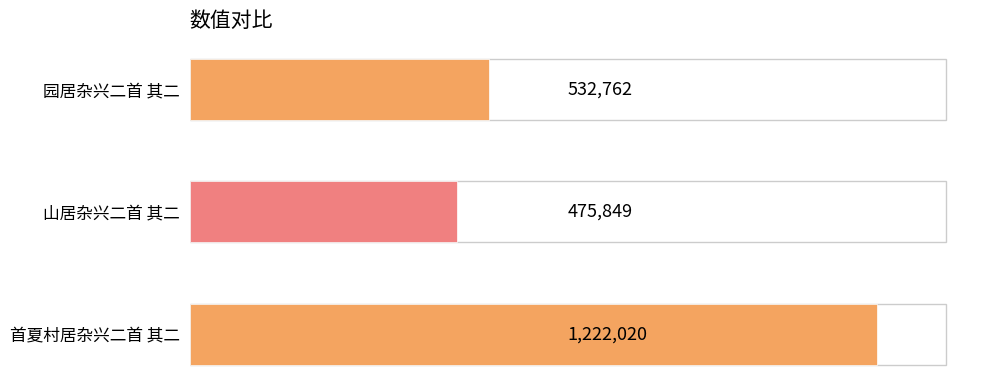

Are the bars horizontal?

Yes